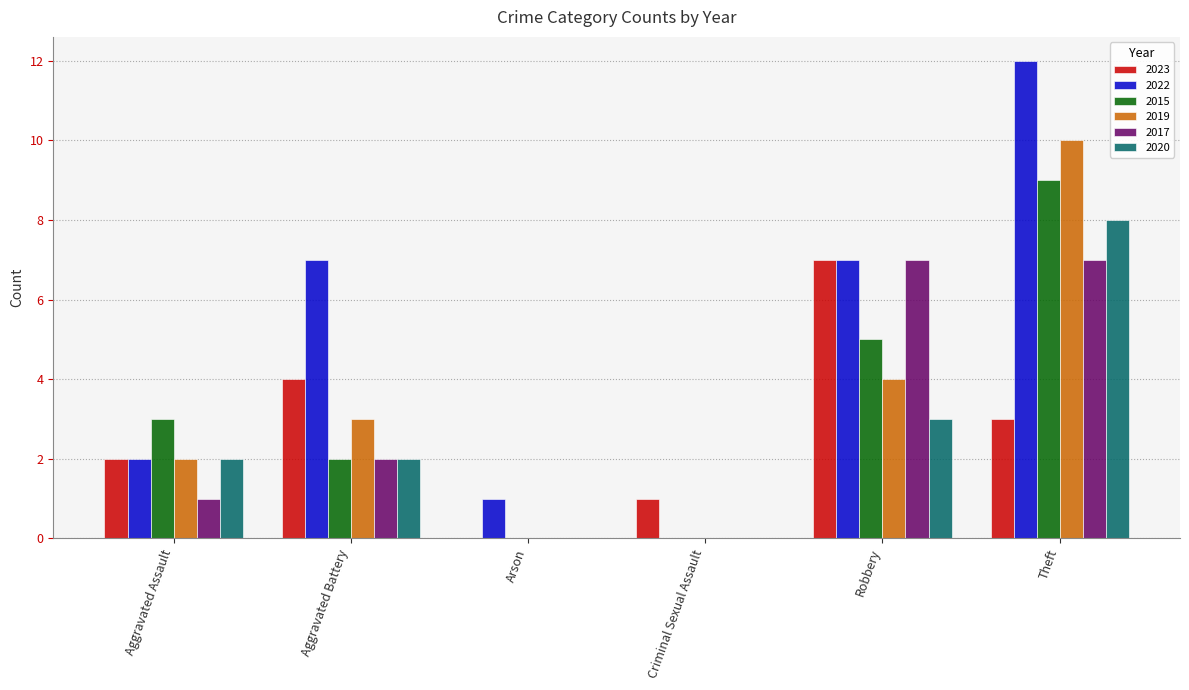

Between Aggravated Assault and Robbery, which series saw the biggest shift?

2017